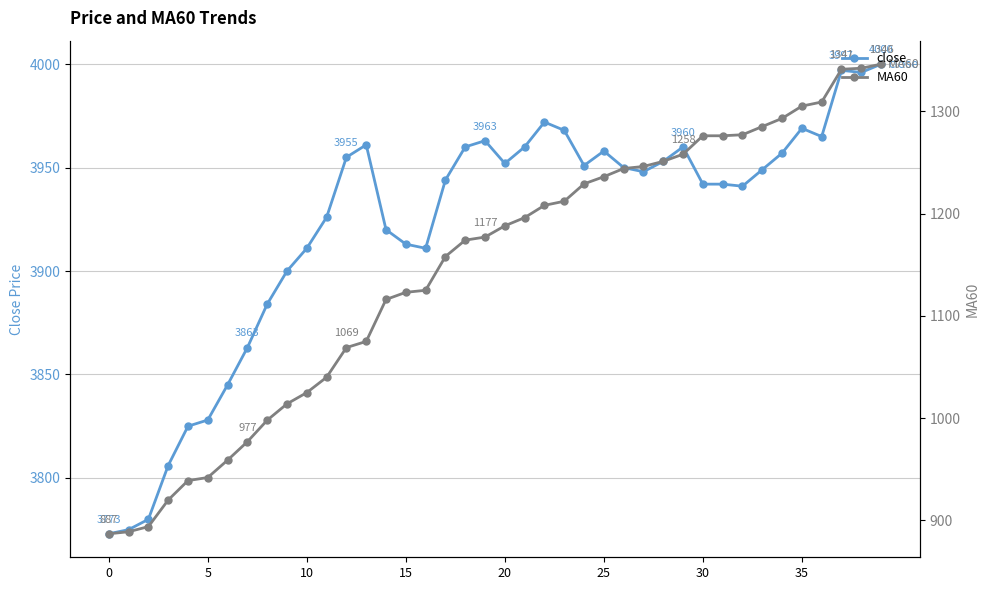

What is the maximum value for MA60?

1346